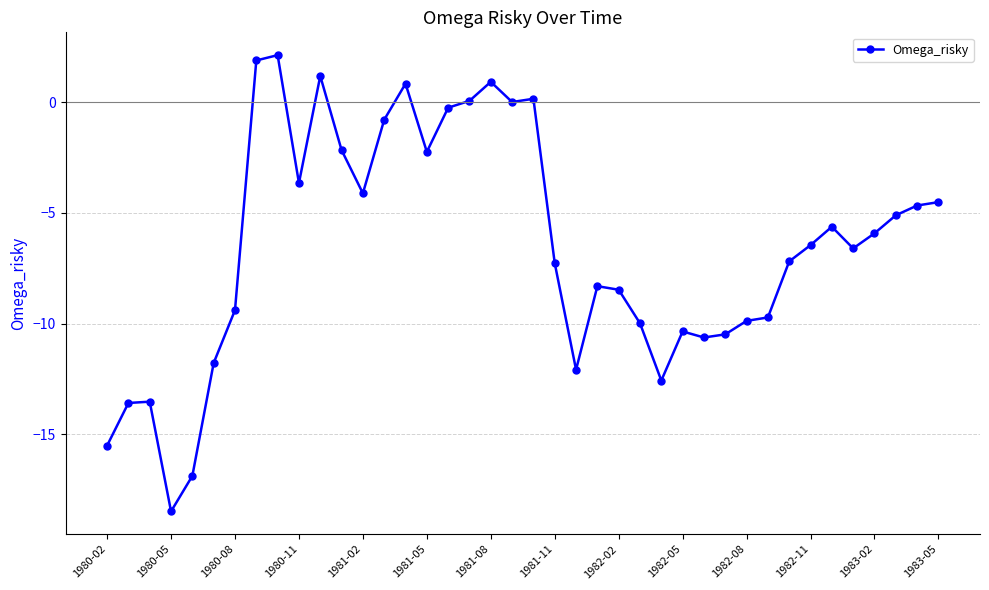

What is the value of the 36th point from the left?

-6.6